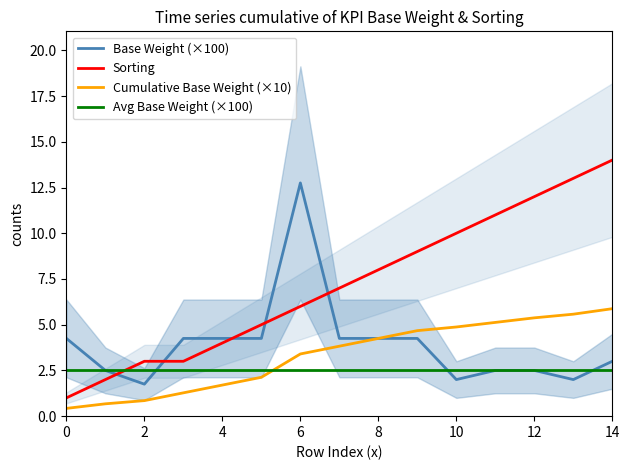

True or false: Sorting and Avg Base Weight (×100) intersect in this chart.

True